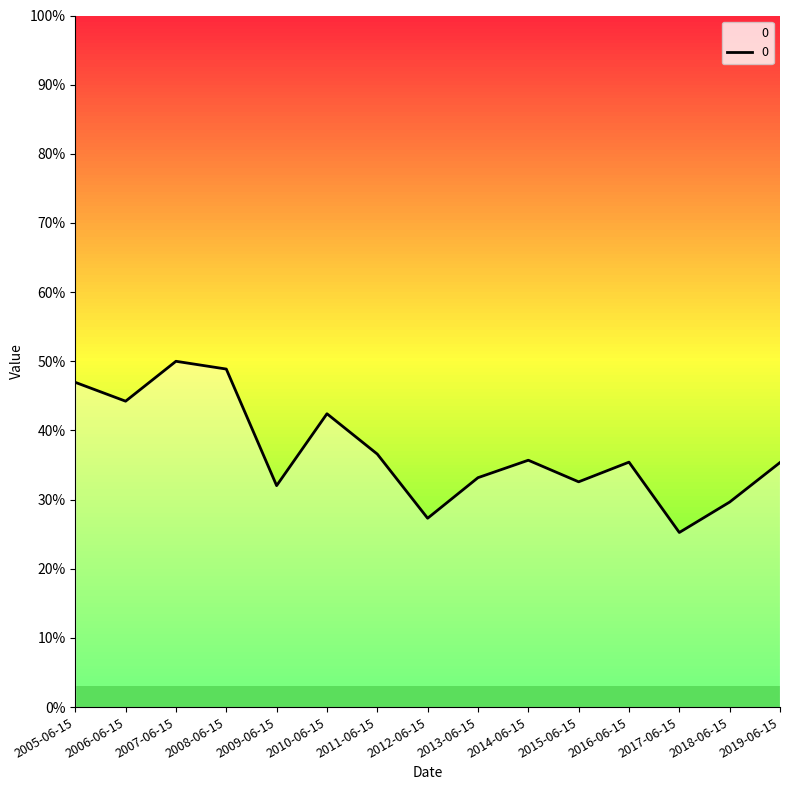

Does the chart have visible grid lines?

No